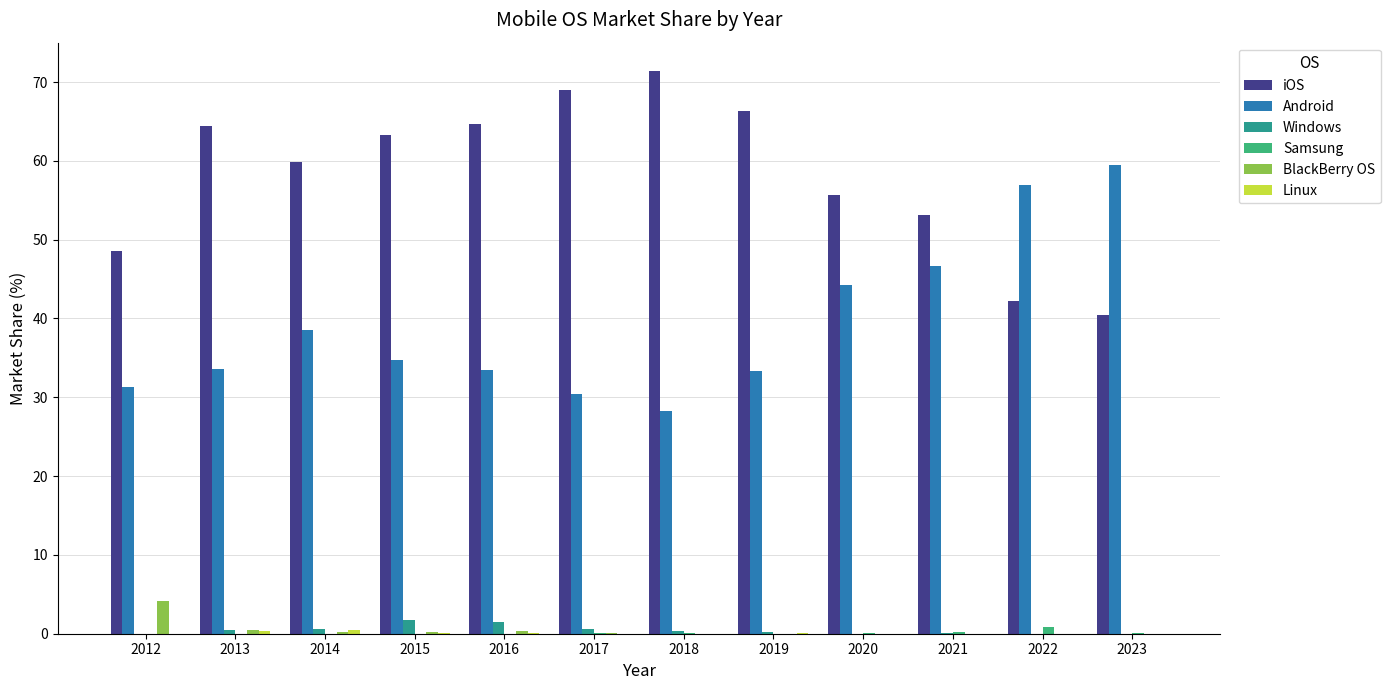

True or false: Android has a value of 68.1 at 2021.

False